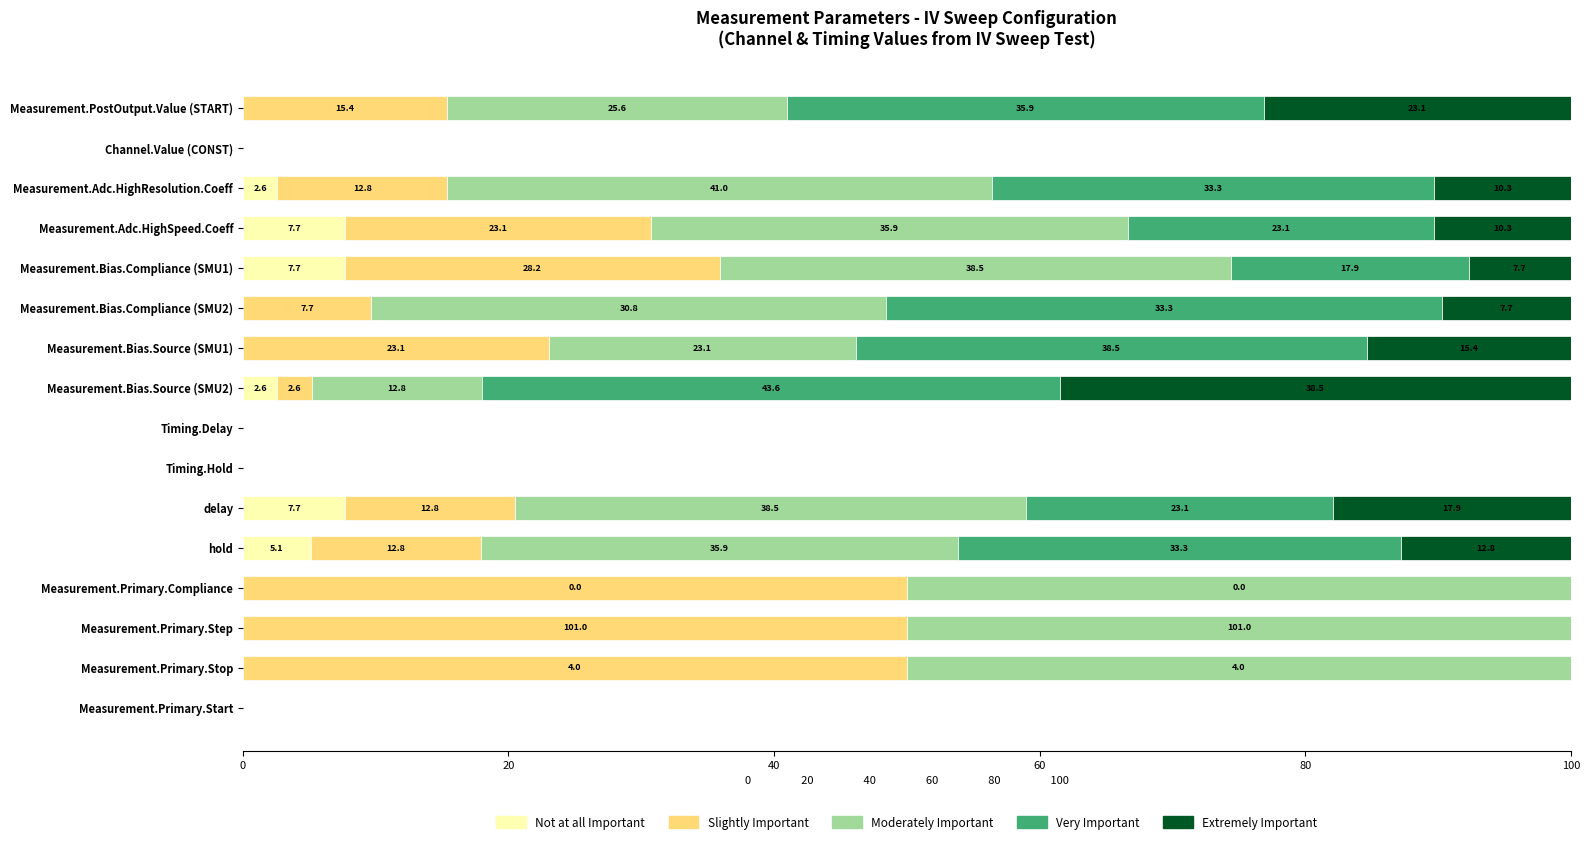

What is the maximum value for Not at all Important?

7.7